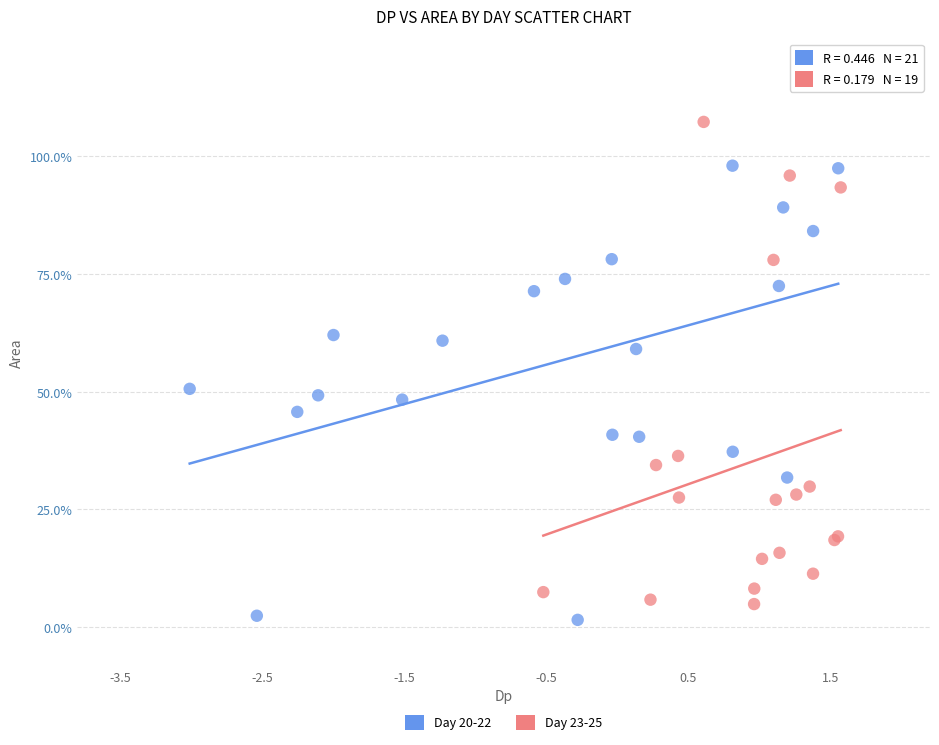

Which series reaches the minimum Y coordinate?

Day 20-22